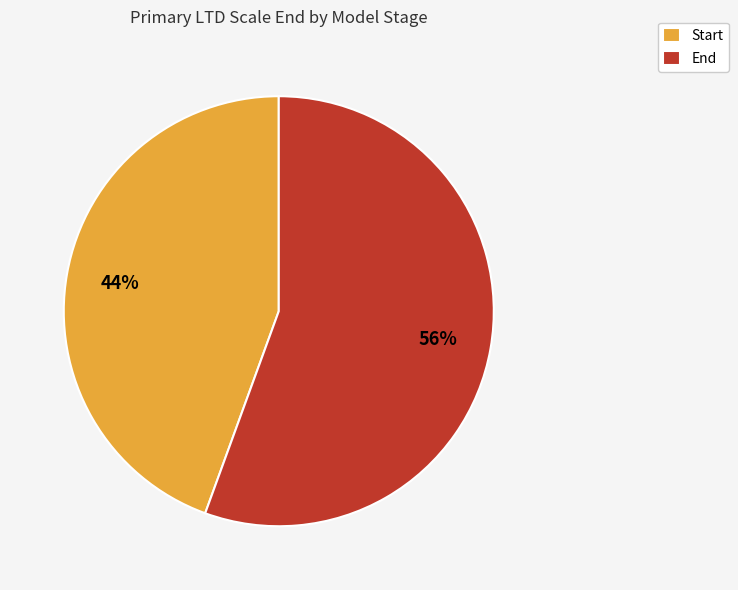

Does any single category account for the majority?

Yes